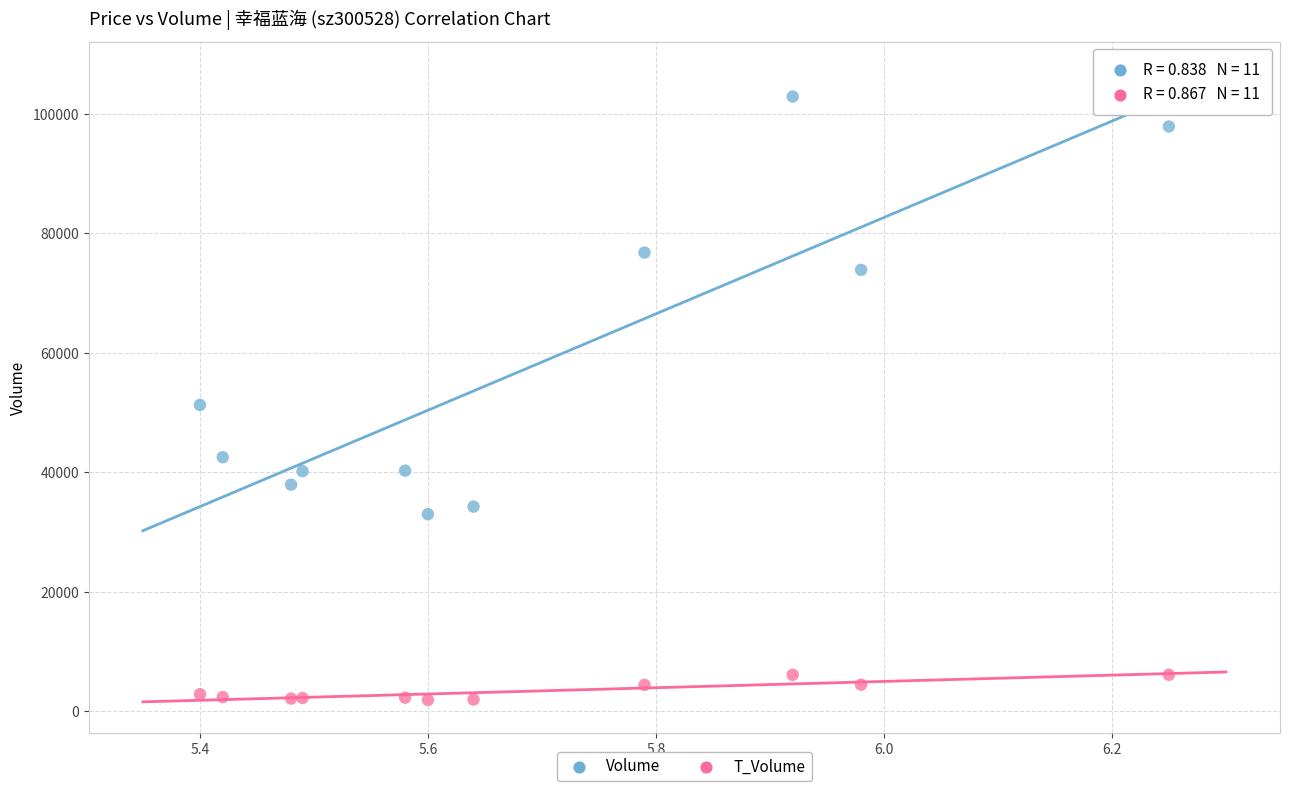

Which series reaches the maximum Y coordinate?

Volume